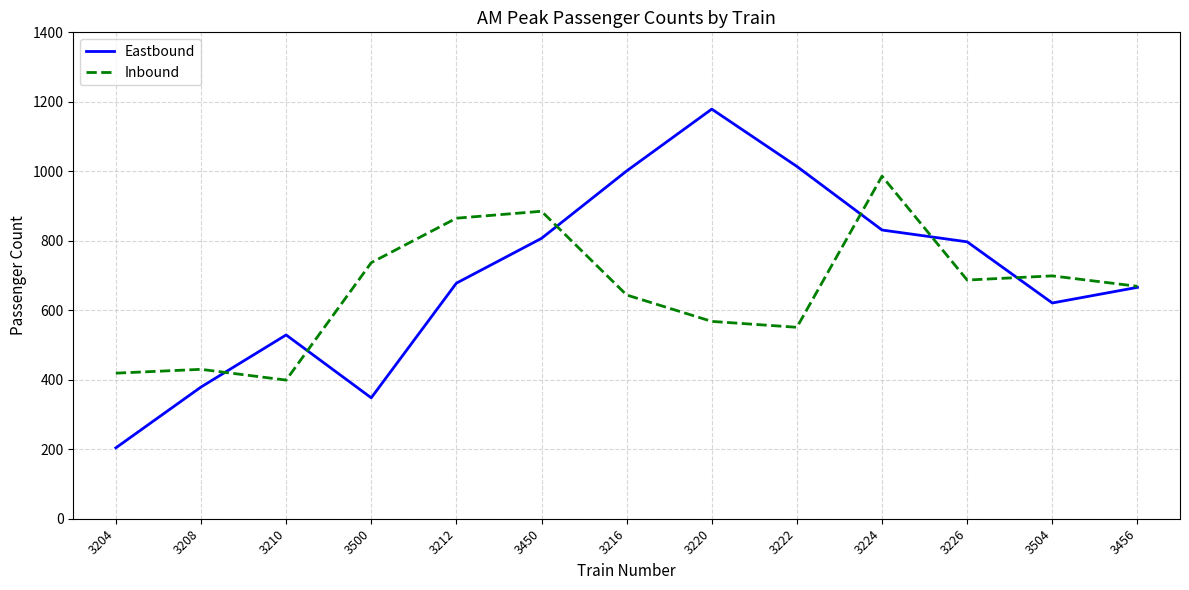

What are all the series names shown in the legend?

Eastbound, Inbound